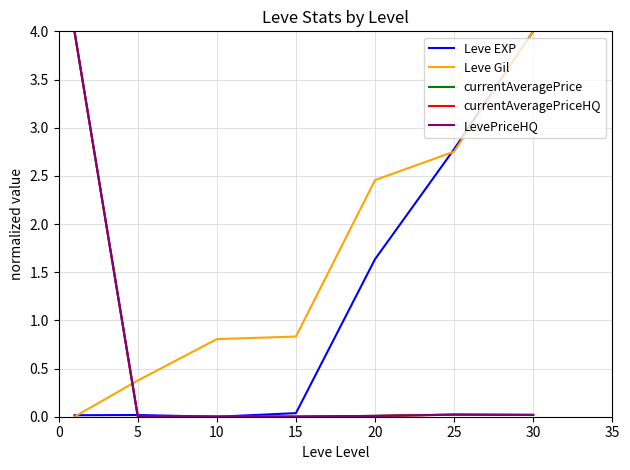

Which series has the largest total across all categories?

Leve Gil